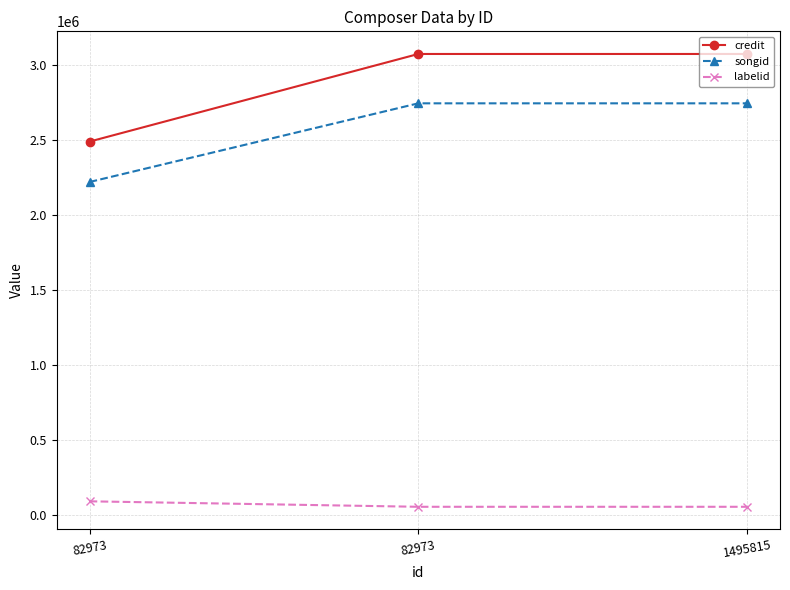

Is this an area chart (filled region under the line)?

No